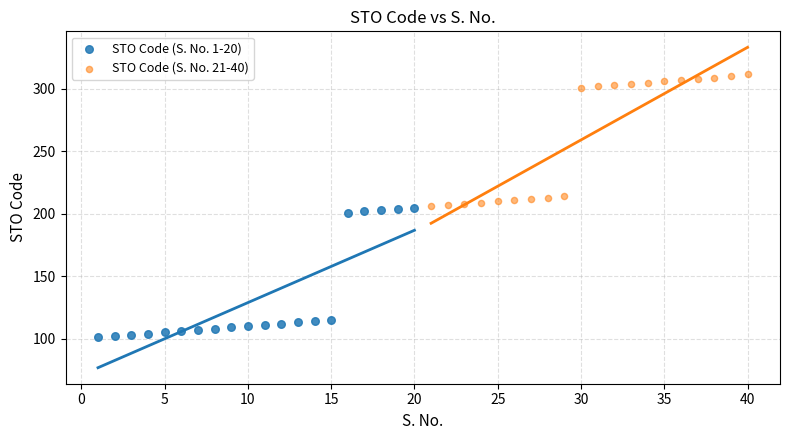

Which series has the largest Y range (max minus min)?

STO Code (S. No. 21-40)